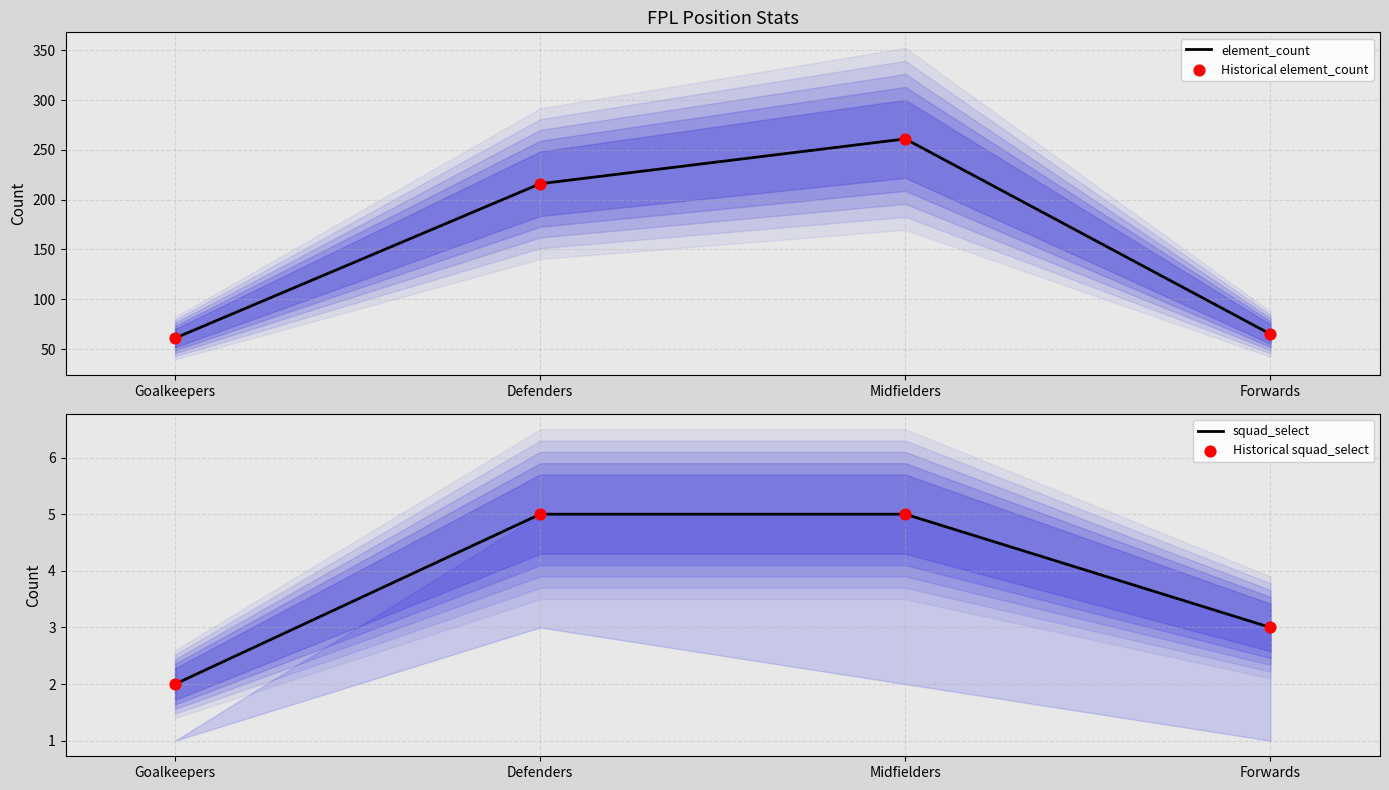

Is the value of Historical squad_select at Midfielders greater than the value of squad_select at Defenders?

No